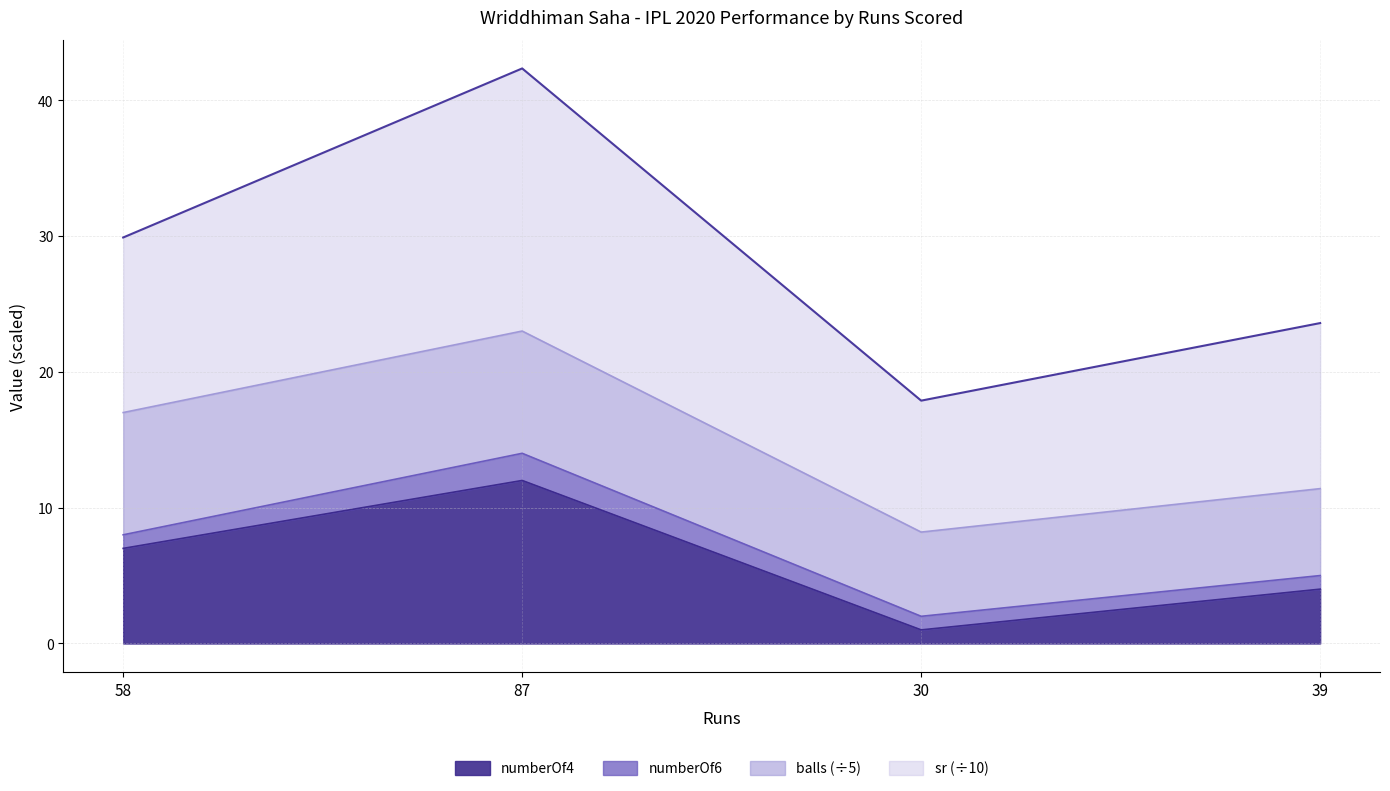

Where is the first local maximum for sr?

87